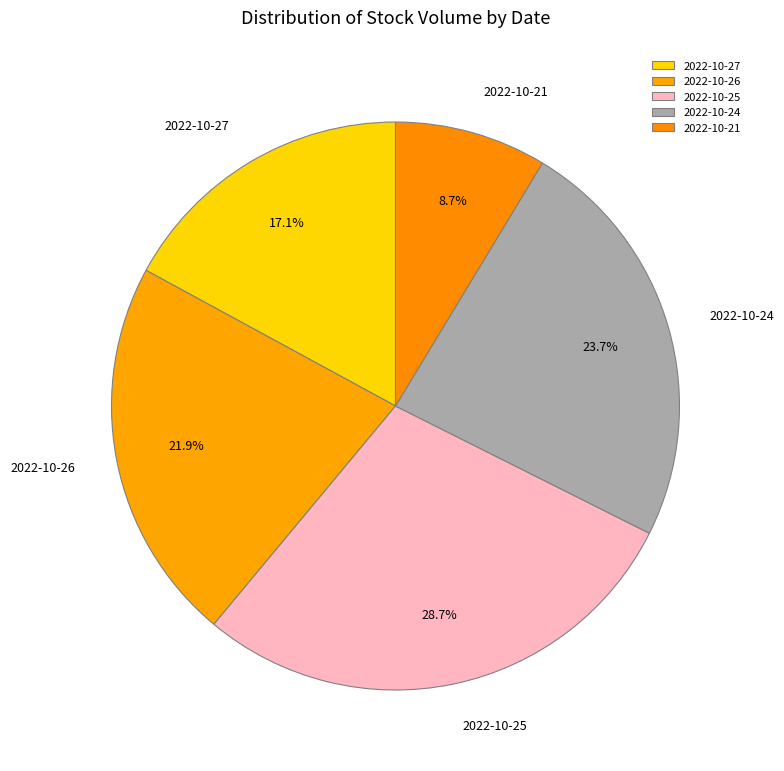

To the nearest percent, what is the difference between the largest and smallest slice percentages?

20%